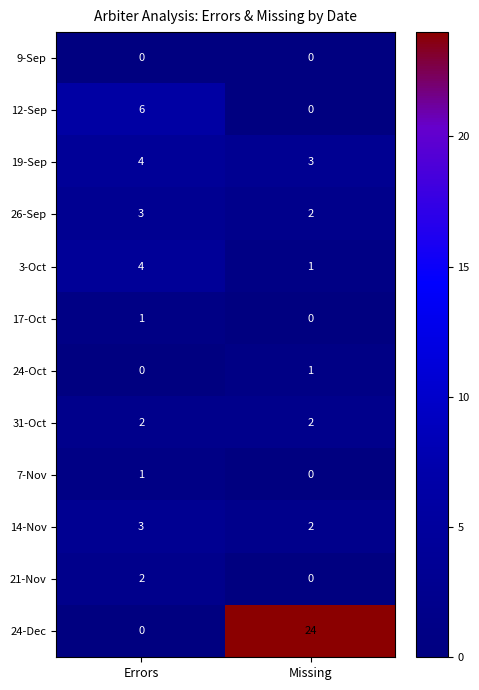

The value of 24-Oct at Errors is 0. True or false?

True